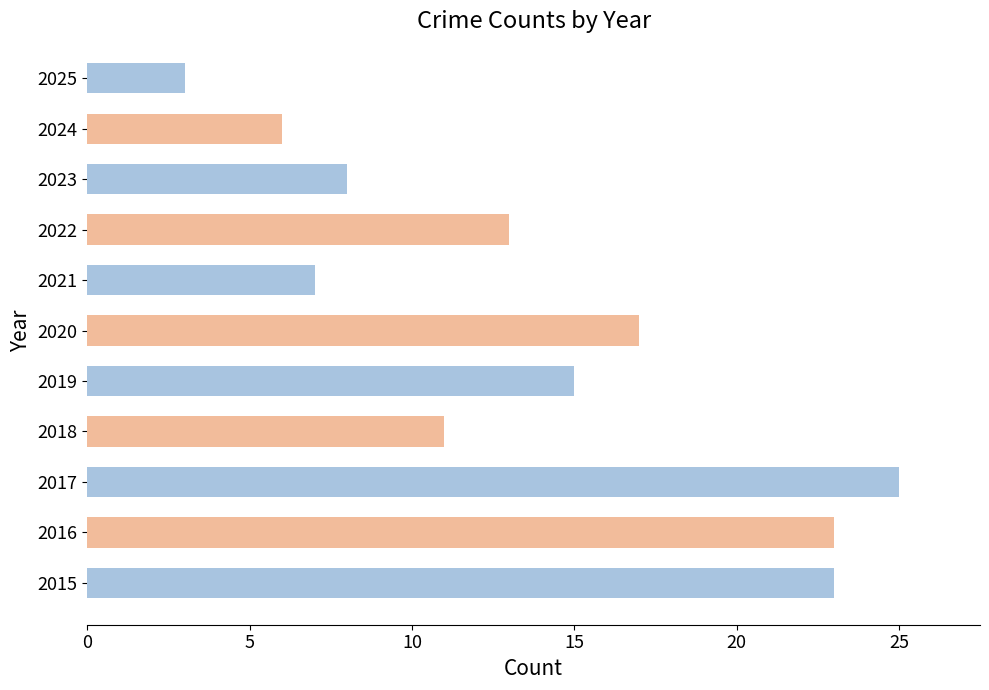

True or false: the data shows 17 at 2020.

True